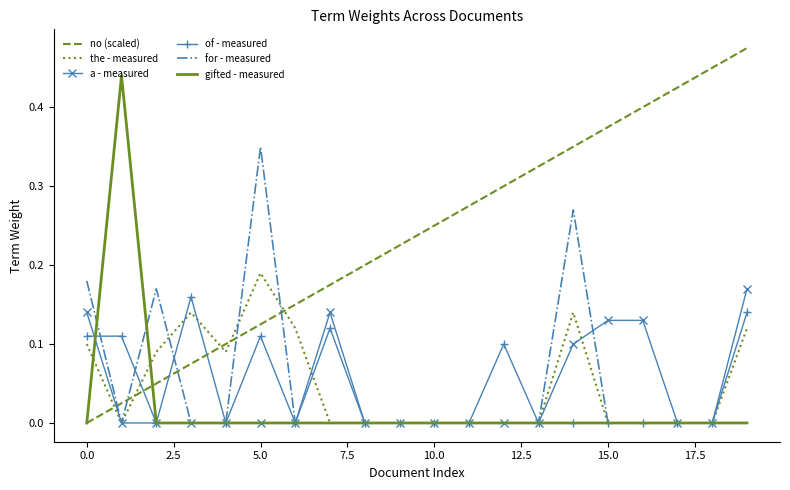

Which series has the largest total across all categories?

no (scaled)